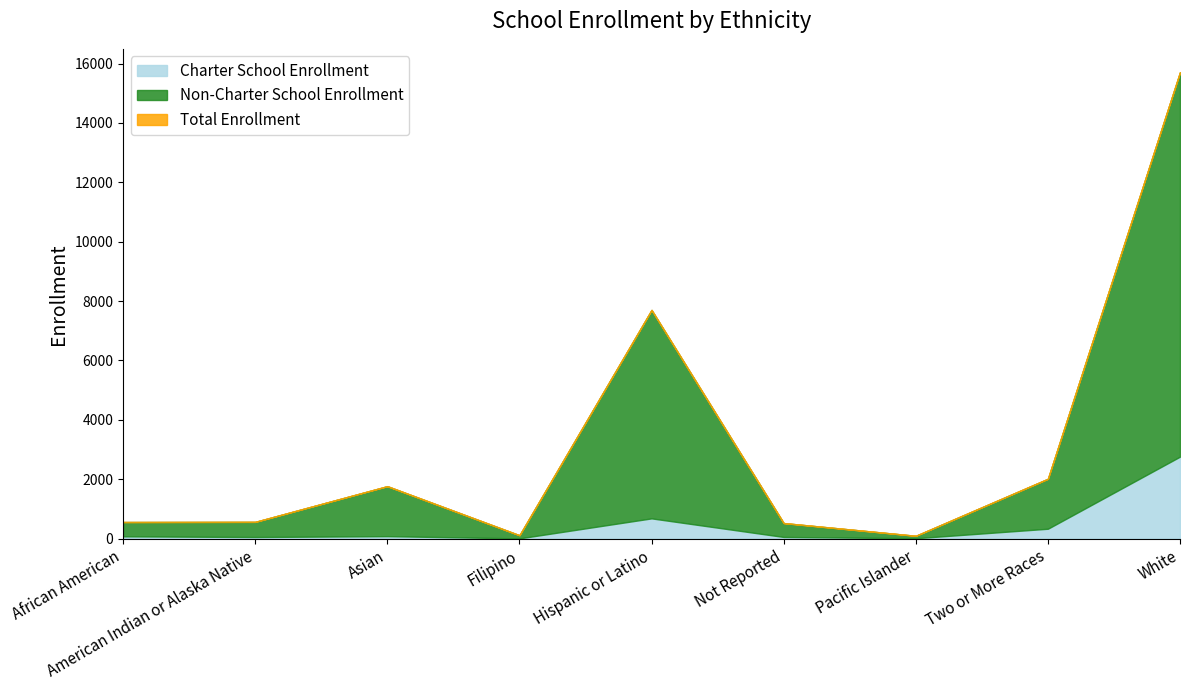

What is the difference between the second highest and minimum values in the Non-Charter School Enrollment series?

6941